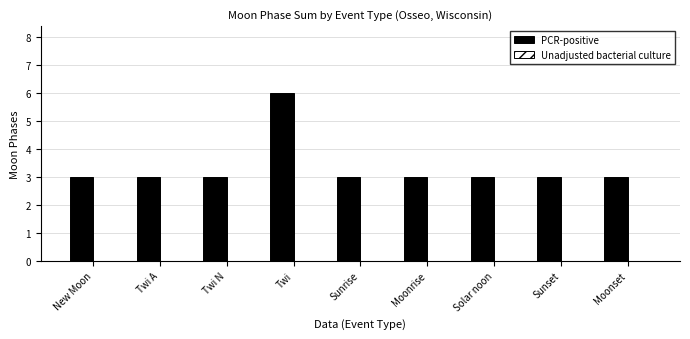

What is the approximate value at Twi N?

3